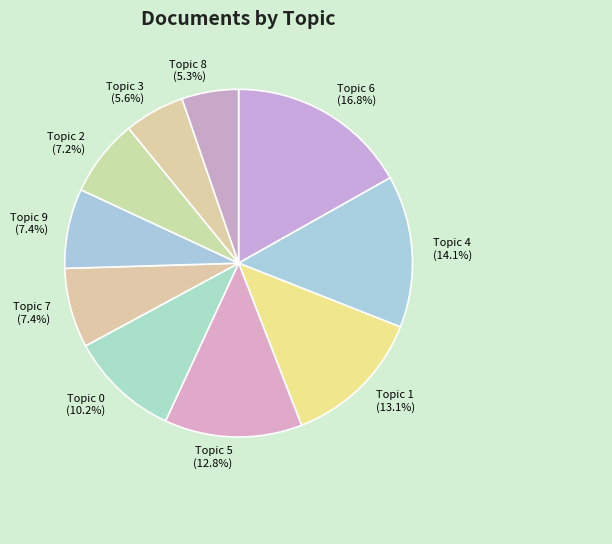

Count the number of slices in the pie.

10